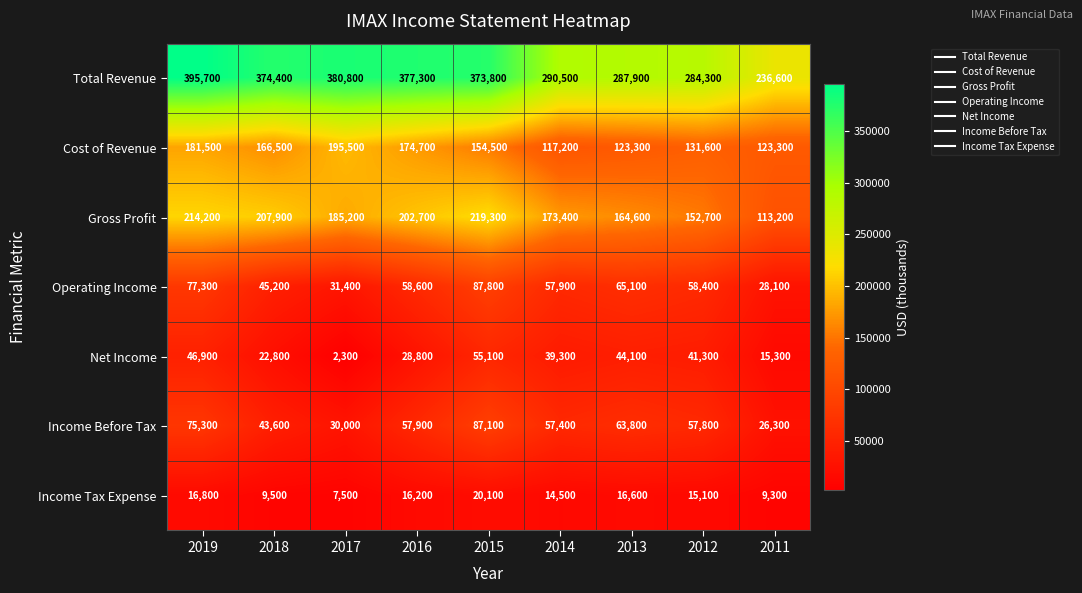

At which category does the chart reach its minimum across all series?

2017